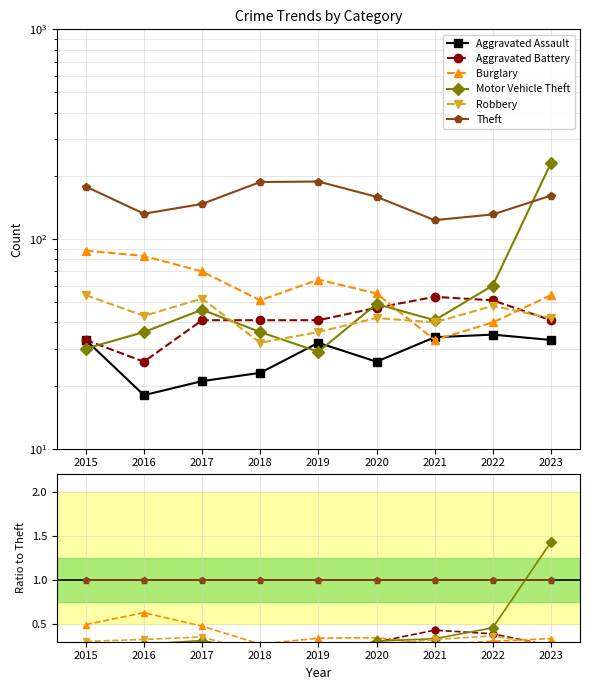

Reading left to right, transcribe all the data shown in this chart.

Aggravated Assault: 0.2	0.1	0.1	0.1	0.2	0.2	0.3	0.3	0.2
Aggravated Battery: 0.2	0.2	0.3	0.2	0.2	0.3	0.4	0.4	0.3
Burglary: 0.5	0.6	0.5	0.3	0.3	0.3	0.3	0.3	0.3
Motor Vehicle Theft: 0.2	0.3	0.3	0.2	0.2	0.3	0.3	0.5	1.4
Robbery: 0.3	0.3	0.4	0.2	0.2	0.3	0.3	0.4	0.3
Theft: 1.0	1.0	1.0	1.0	1.0	1.0	1.0	1.0	1.0